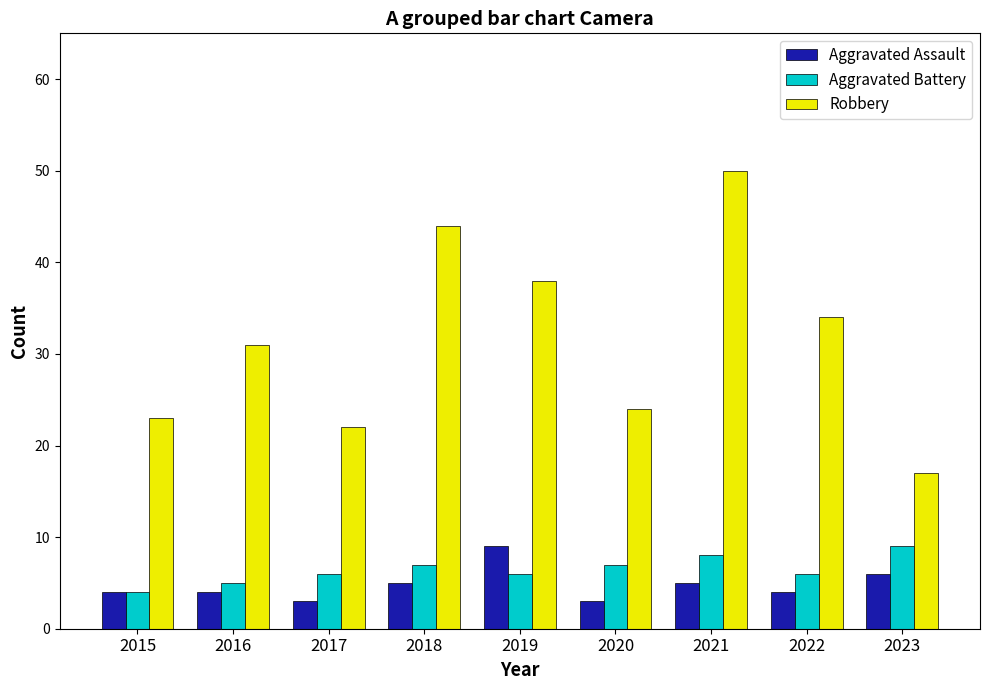

What is the approximate value of Aggravated Assault at 2018?

5